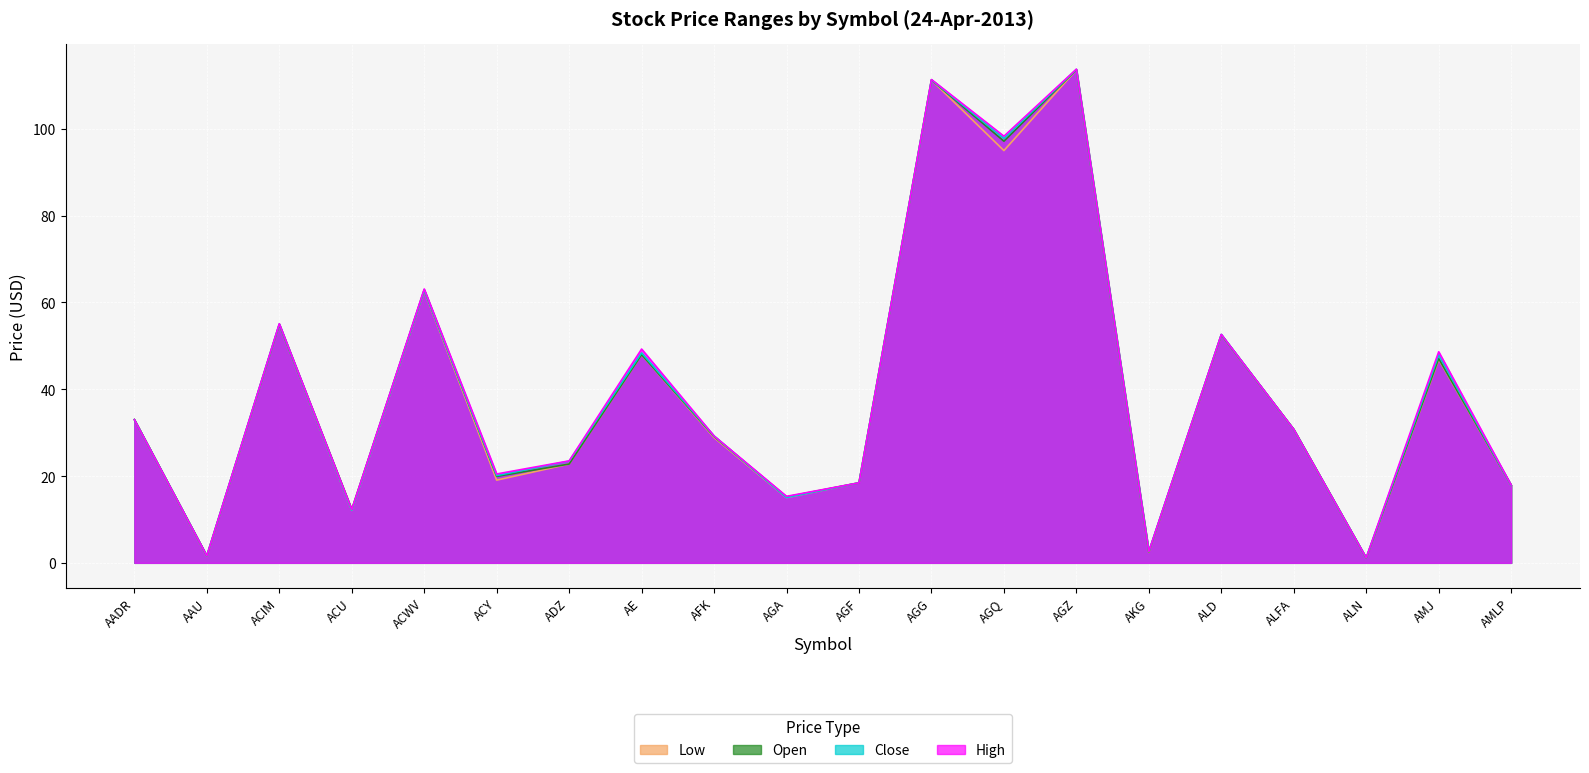

List the series in order of their overall mean, lowest first.

Low, Open, Close, High